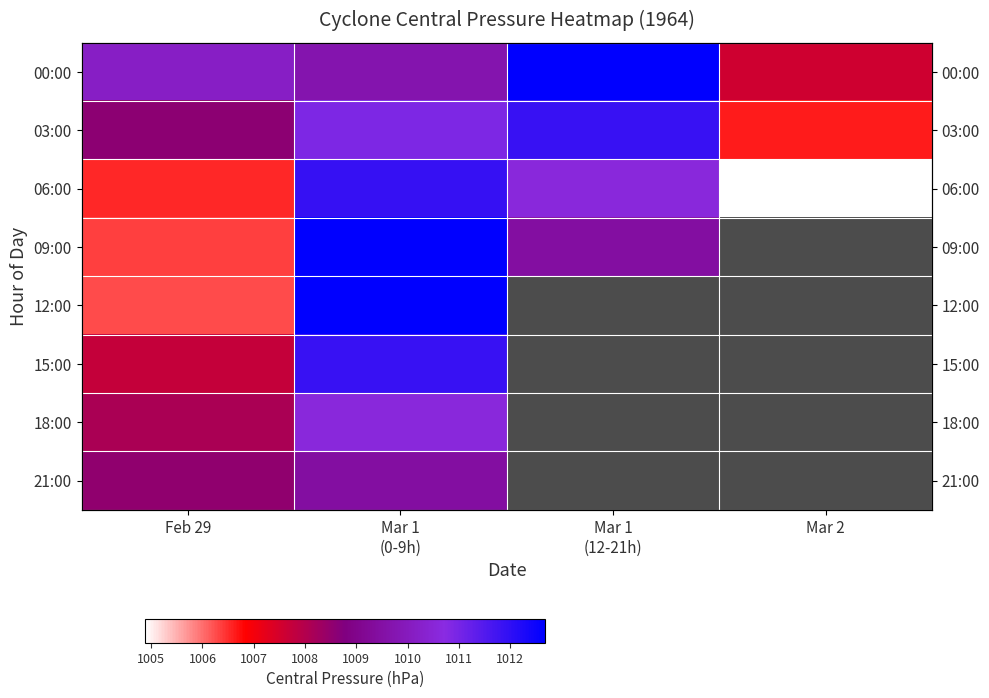

List the series in order of their overall mean, lowest first.

06:00, 09:00, 12:00, 15:00, 18:00, 21:00, 03:00, 00:00